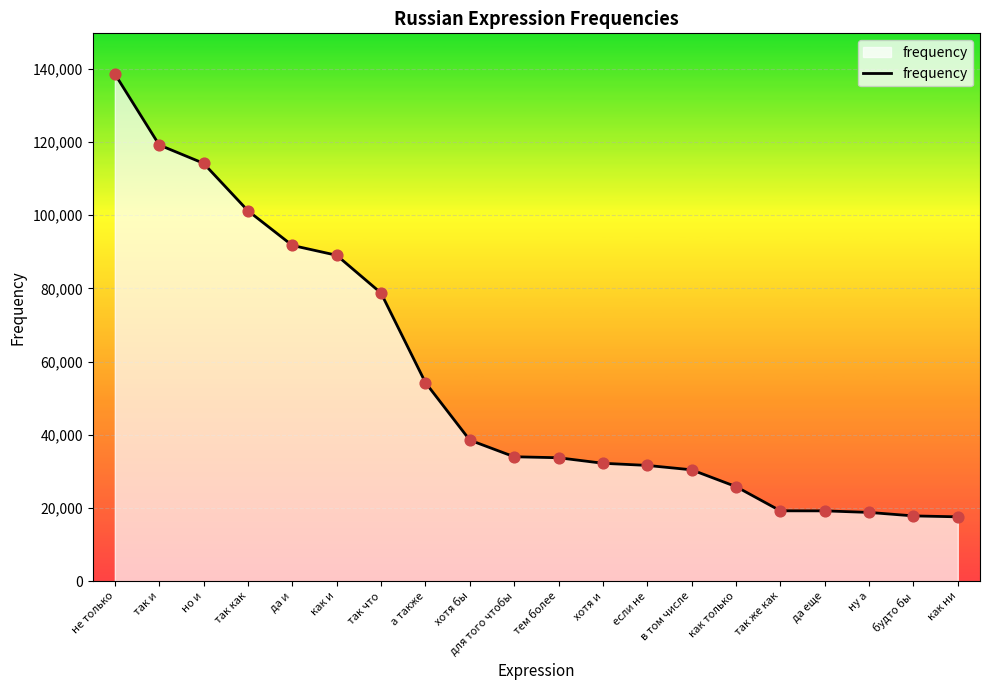

What is the change in value from в том числе to ну а?

-11639